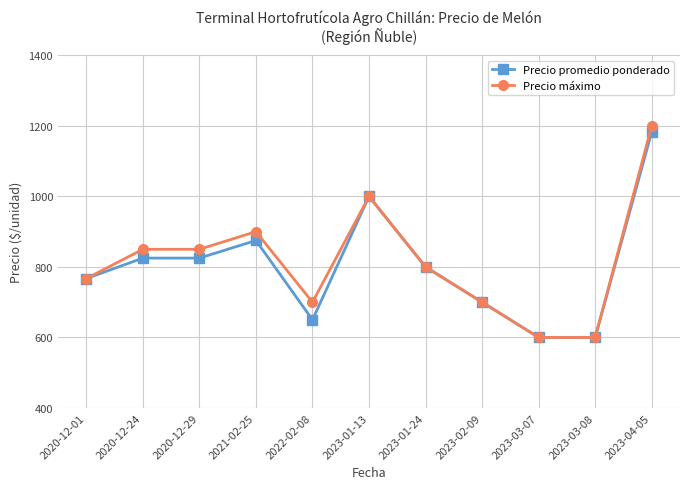

The Precio promedio ponderado series shows 600 at 2023-03-07. True or false?

True